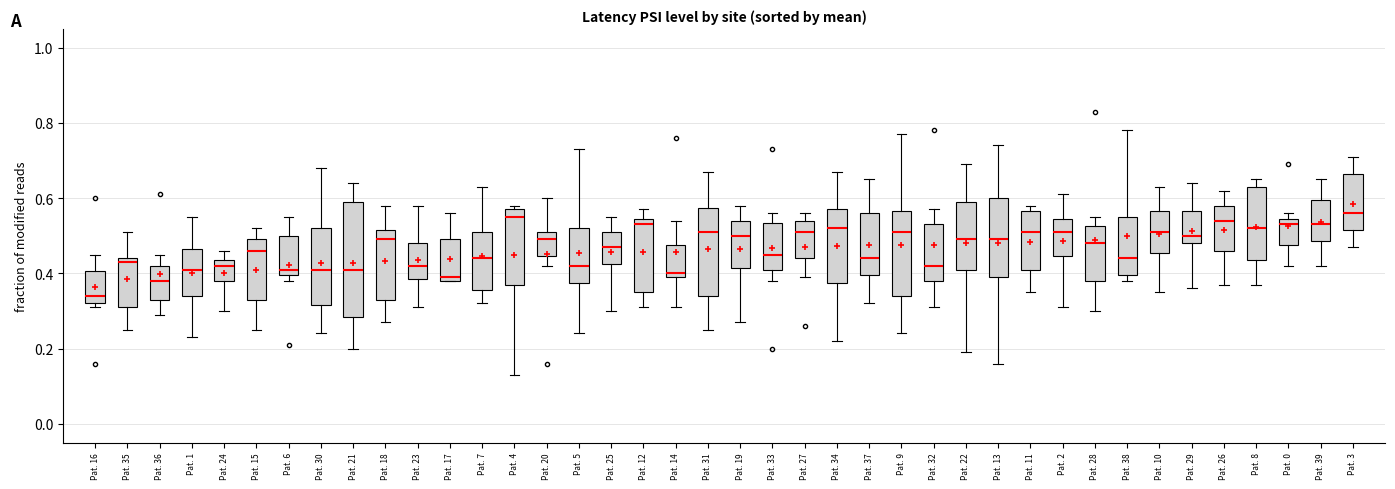

Which box is the tallest, from its lower edge to its upper edge?

Pat. 21